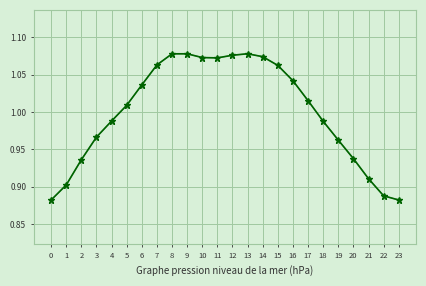

True or false: the data has more than 1 interior local peaks.

True